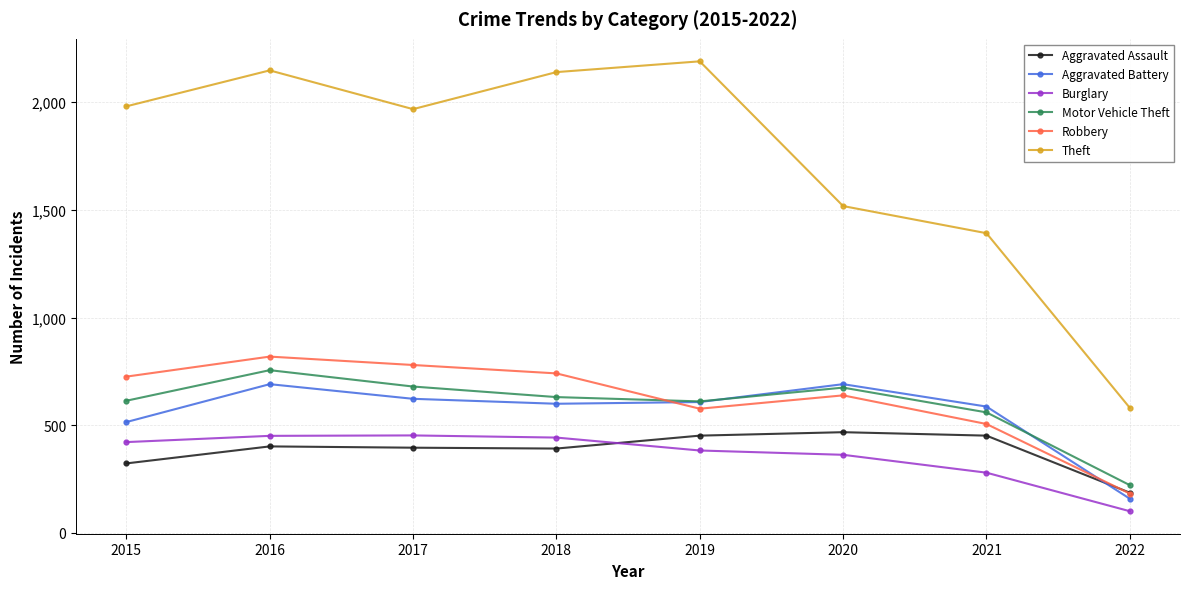

What is the difference between the highest and lowest values at 2018?

1748